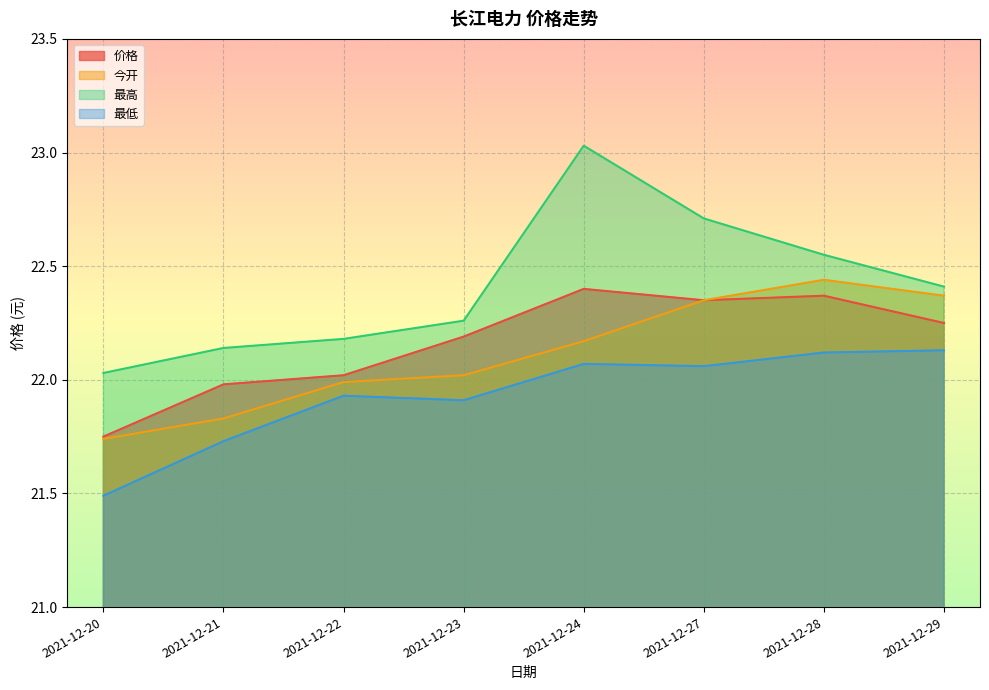

Rank the series at 2021-12-20 from highest to lowest value.

最高, 价格, 今开, 最低